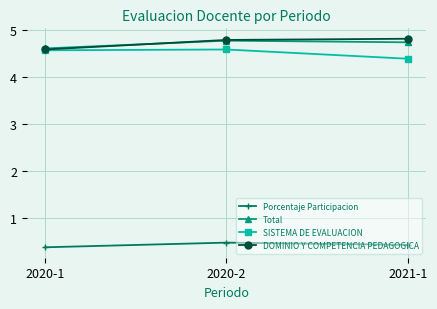

Which series changed the most between 2020-1 and 2020-2?

DOMINIO Y COMPETENCIA PEDAGOGICA